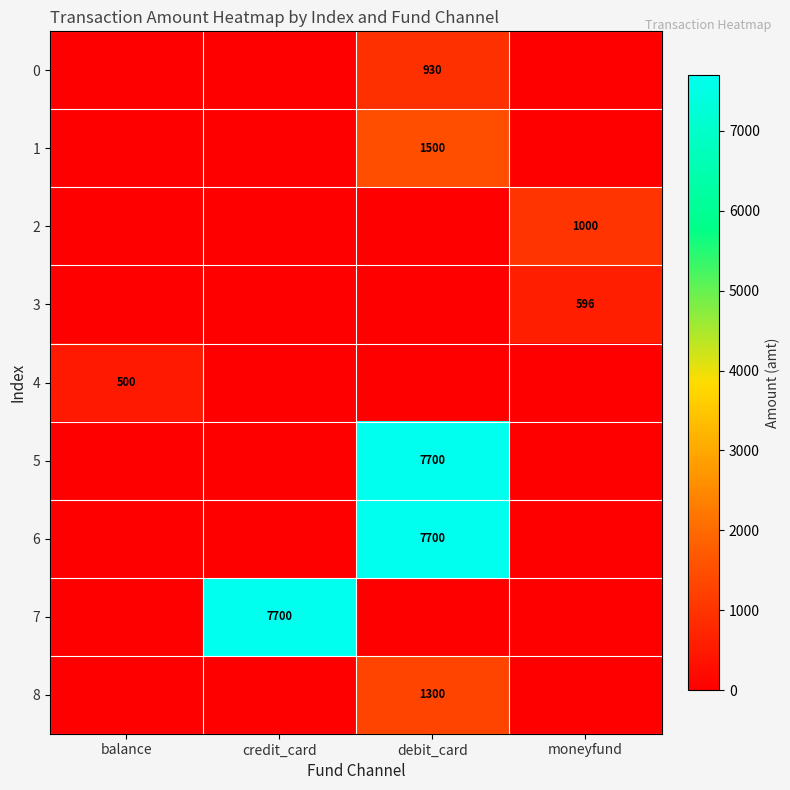

The 0 series shows 930 at debit_card. True or false?

True